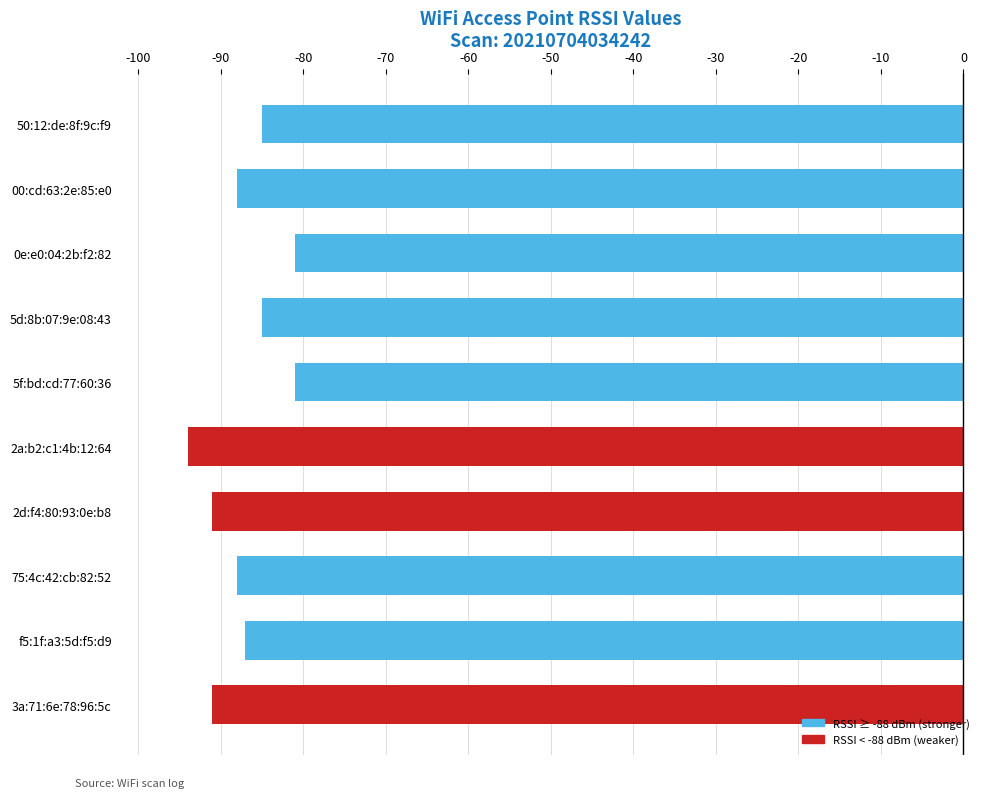

Count the number of data series in this chart.

1